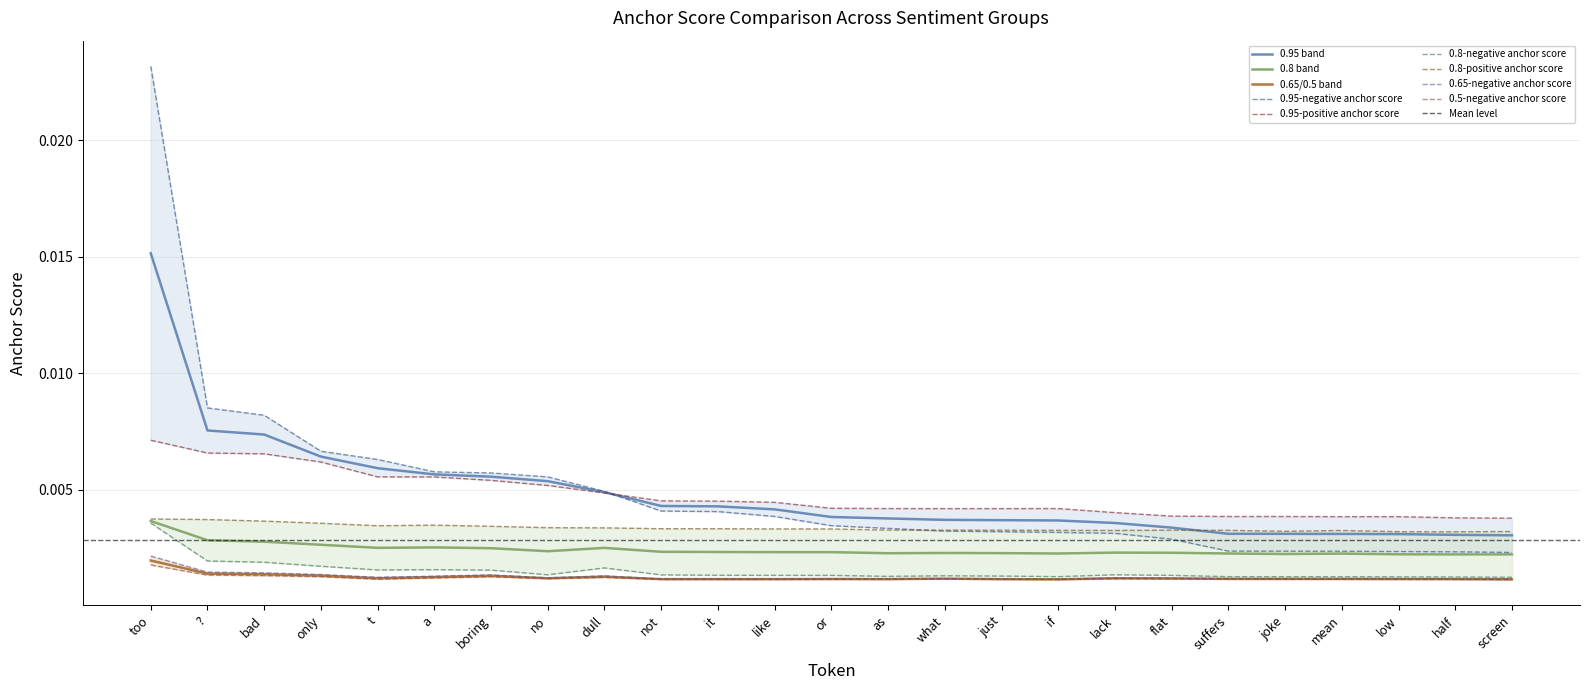

At which label does 0.8-negative anchor score reach its peak?

too